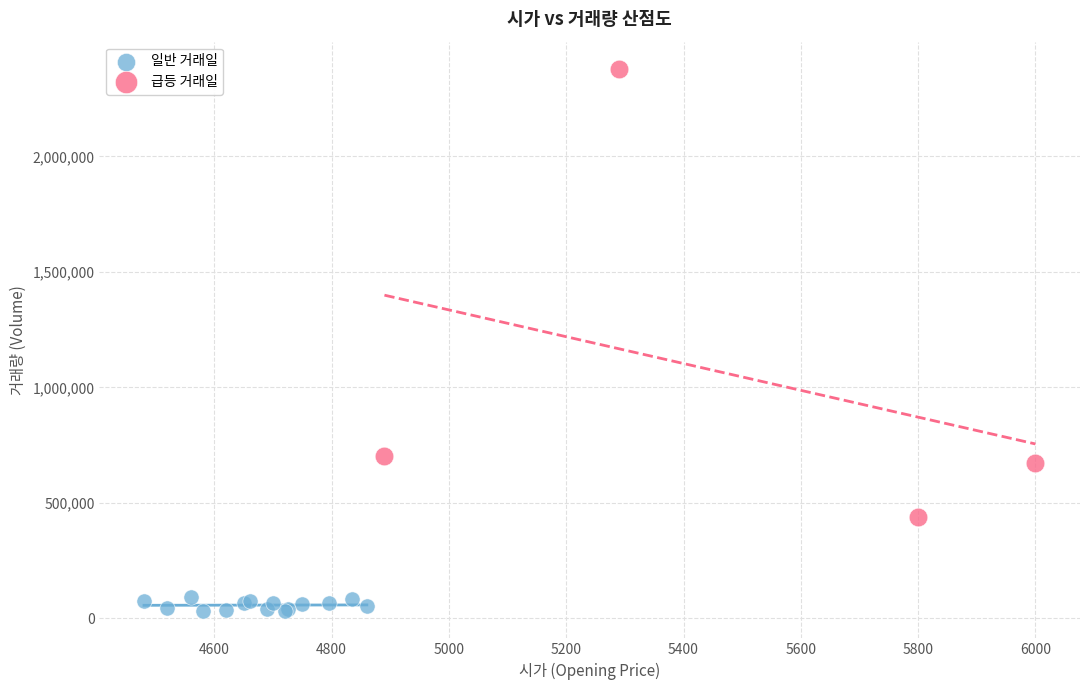

Which series reaches the minimum Y coordinate?

일반 거래일